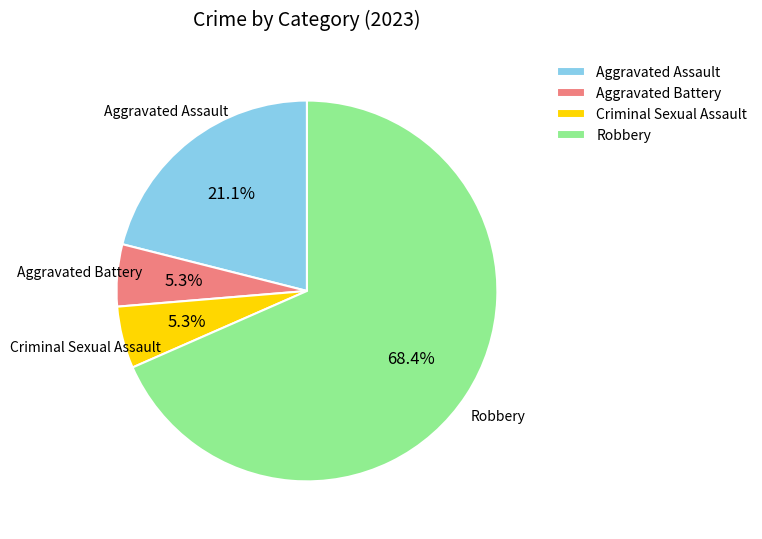

How many slices are in this pie chart?

4